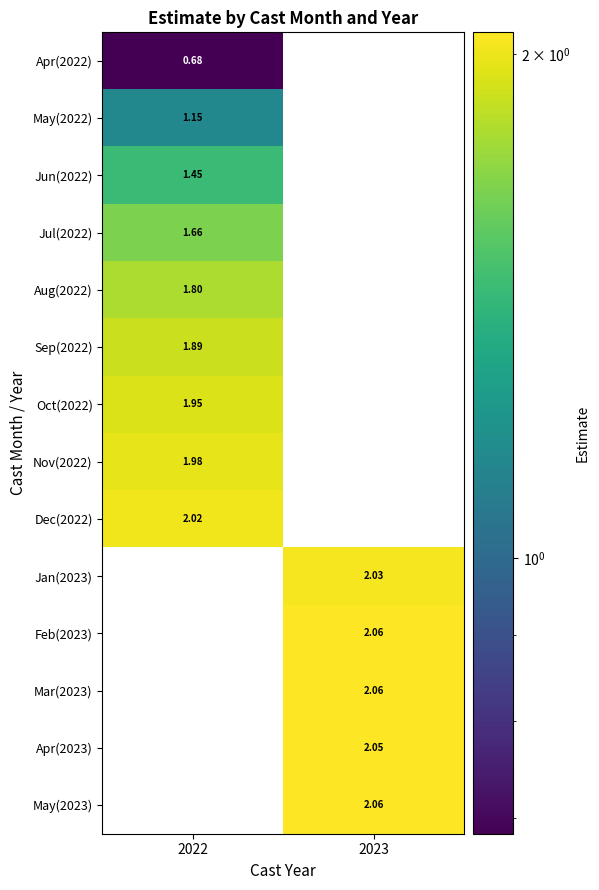

Is the value of Sep(2022) at 2022 greater than the value of May(2022) at 2022?

Yes